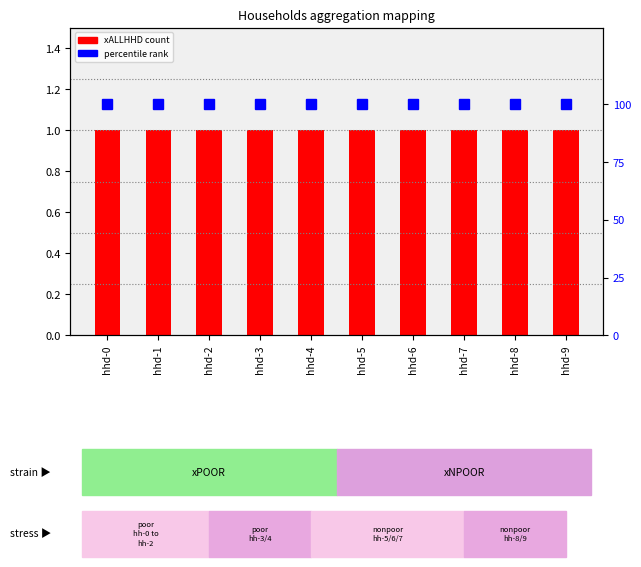

List the series in order of their peak value, lowest first.

xALLHHD (count), percentile rank within the sample